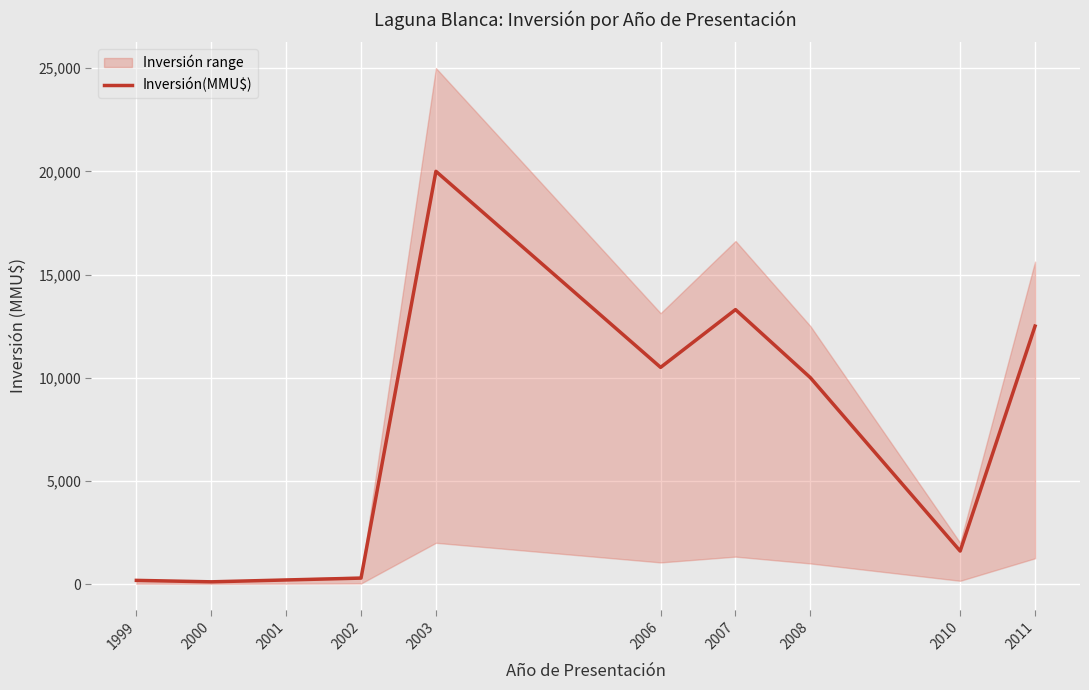

What is the greatest value displayed?

20000